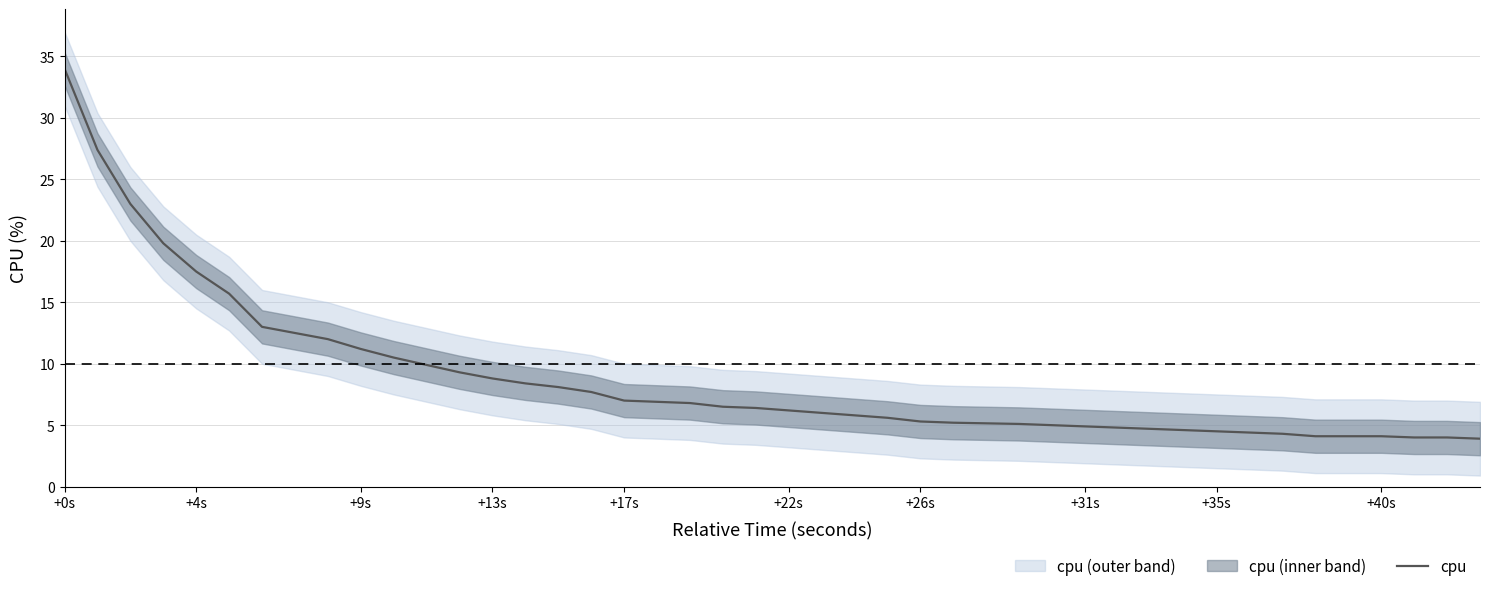

At which label does the data first exceed 6?

+0s